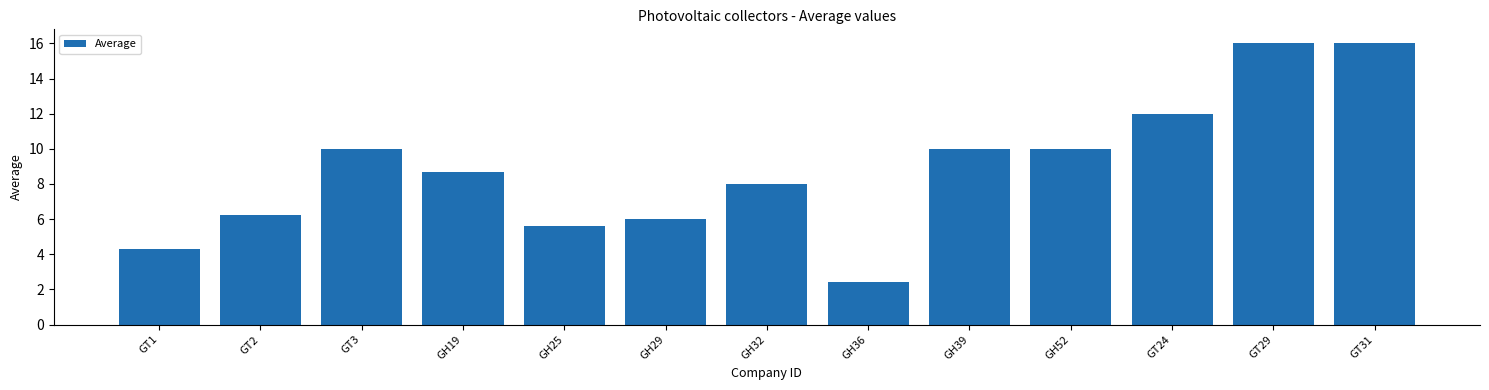

What is the sum of the values at GH19 and GT1?

13.0